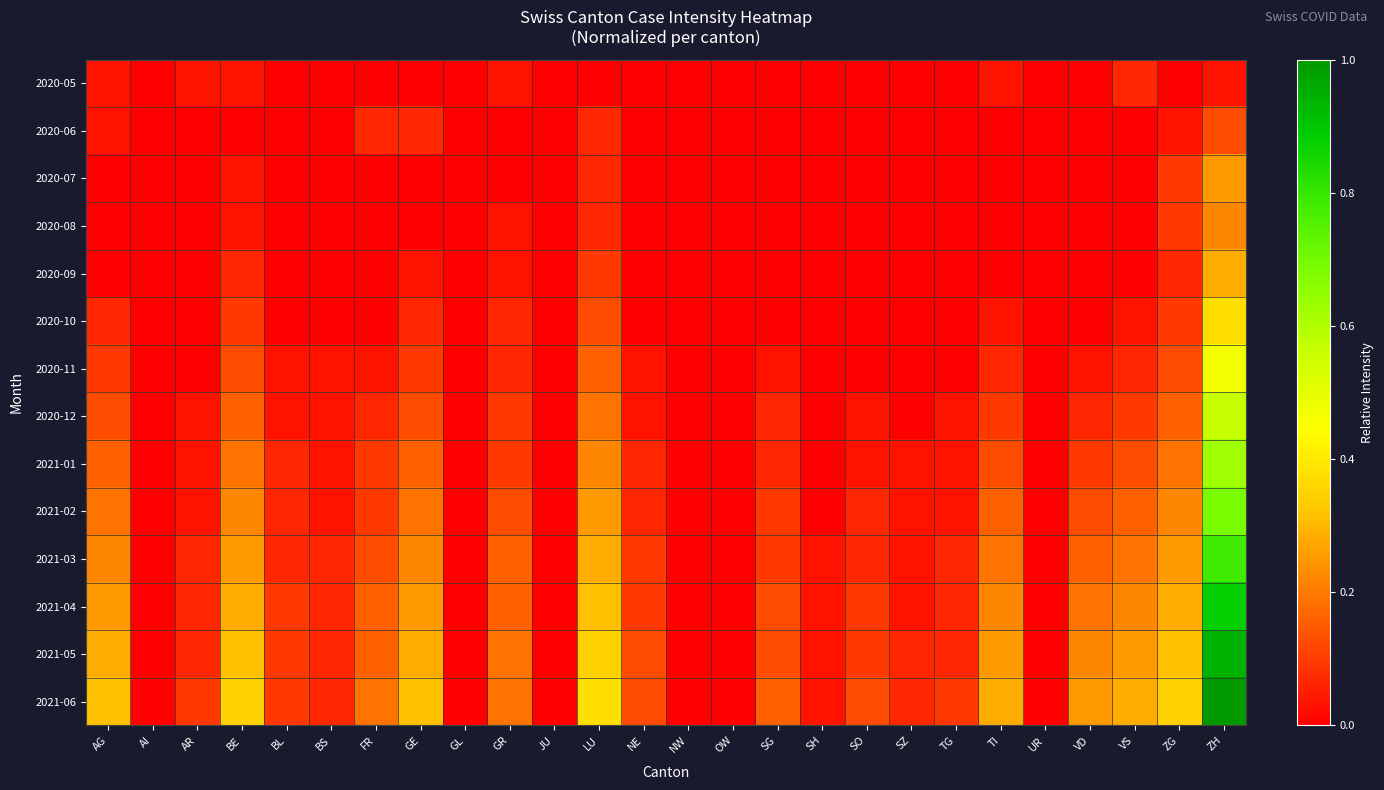

Which series changed the most between AG and SG?

2021-05